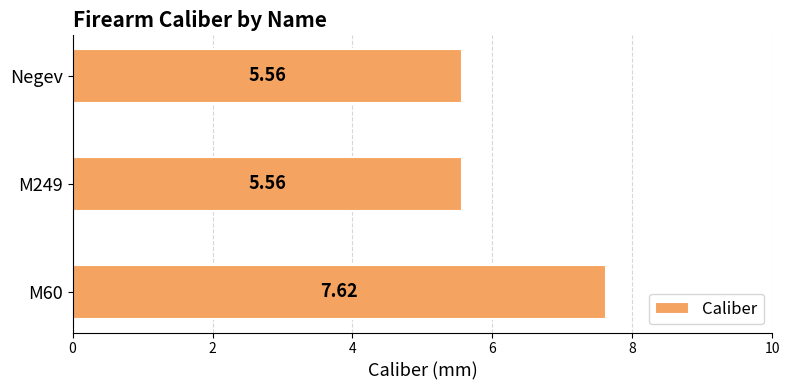

Between Negev and M60, which is larger?

M60